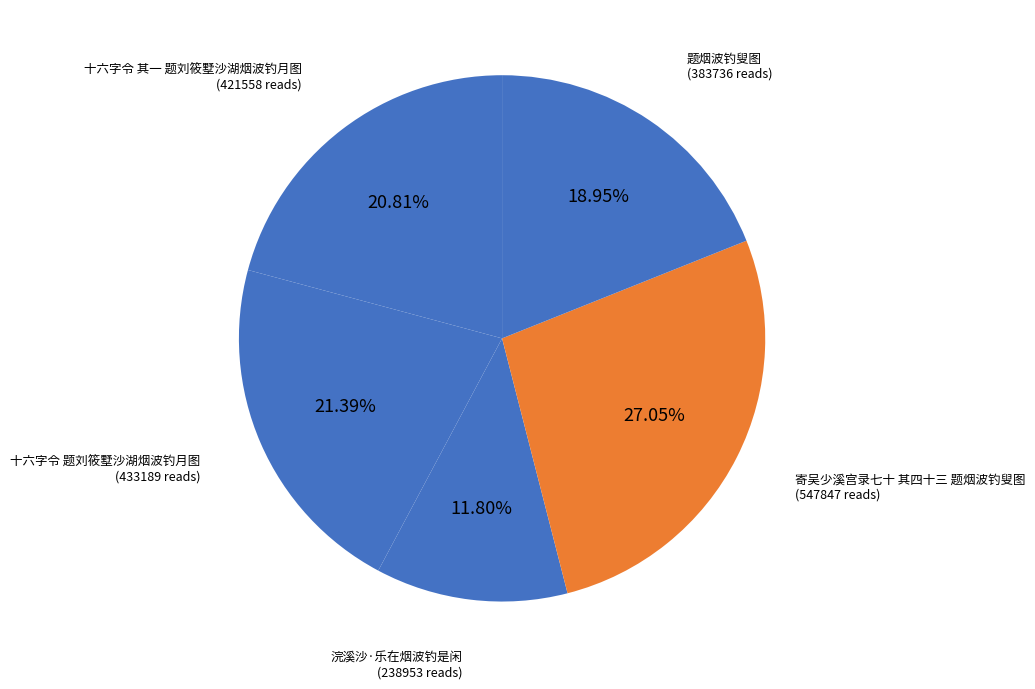

How many segments does this pie chart have?

5